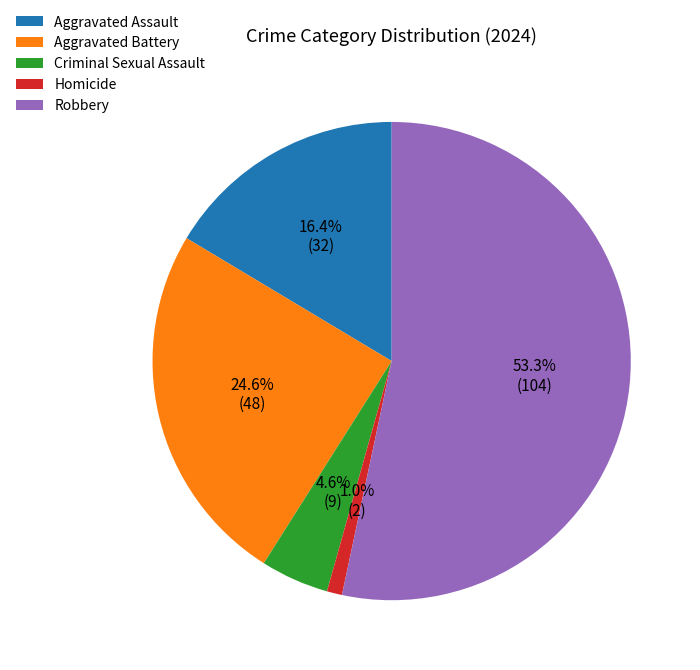

The Aggravated Assault slice represents 31% of the pie. True or false?

False